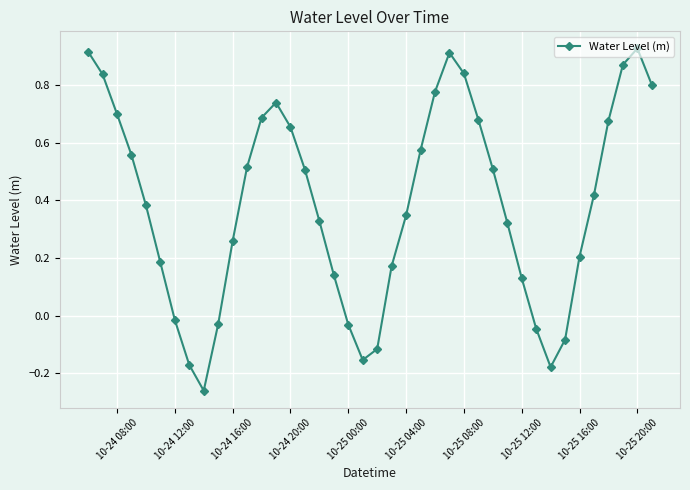

How many points are higher than both their immediate neighbors (excluding endpoints)?

3